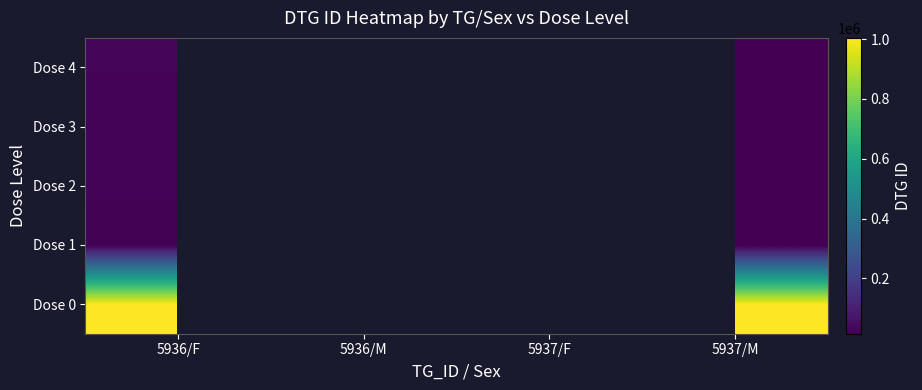

List the series in order of their overall mean, highest first.

Dose 0, Dose 1, Dose 2, Dose 3, Dose 4